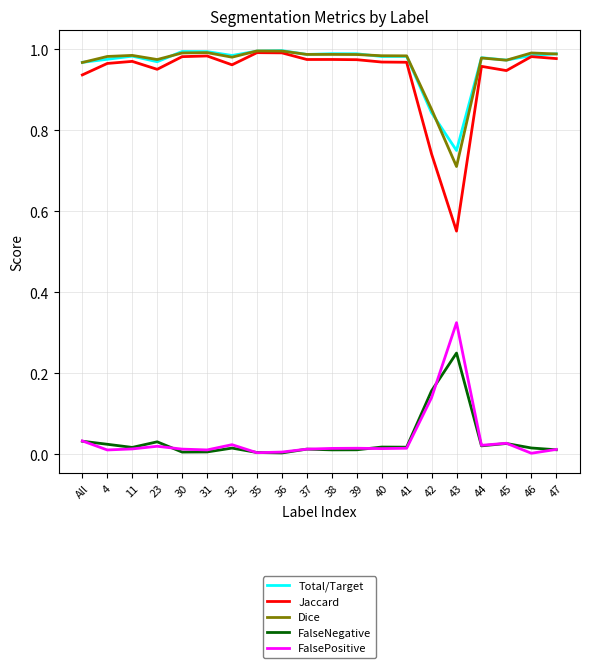

The Dice series shows 1.0 at 23. True or false?

True